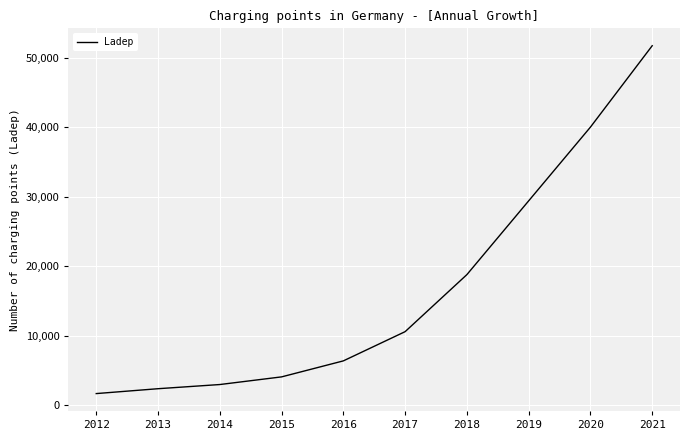

List the labels in order of value, smallest first.

2012, 2013, 2014, 2015, 2016, 2017, 2018, 2019, 2020, 2021